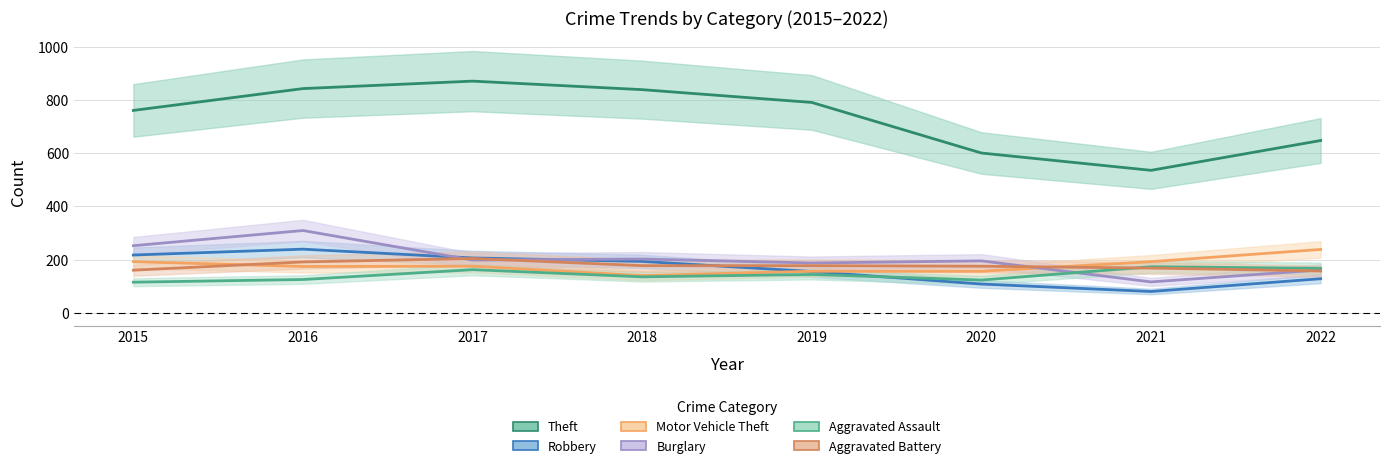

Does the chart have visible grid lines?

Yes